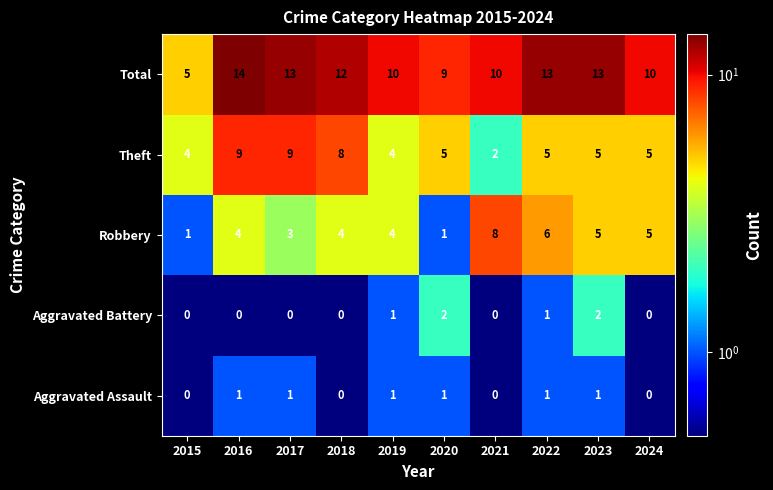

What is the maximum value shown in the chart?

14